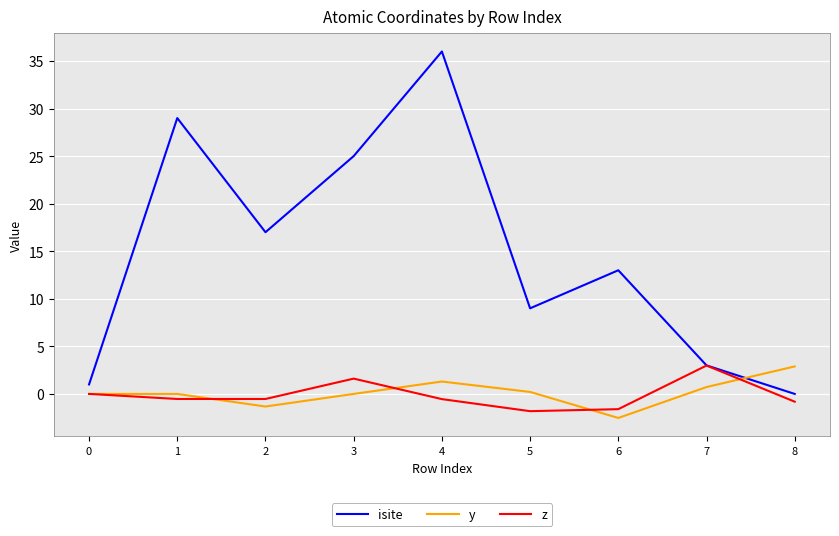

Which series has the largest total across all categories?

isite